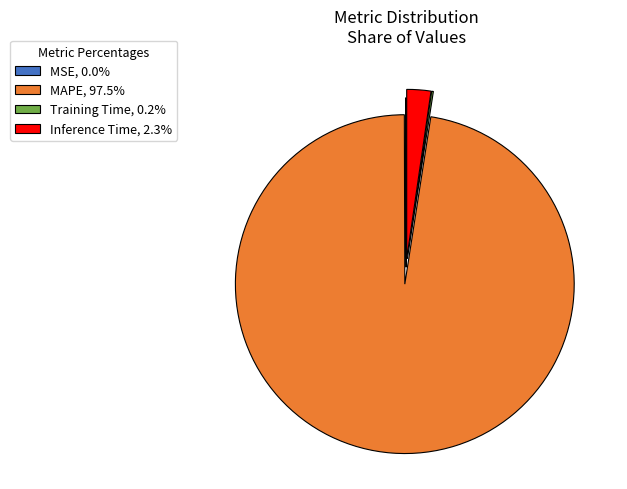

Is there any slice that represents more than half of the pie?

Yes